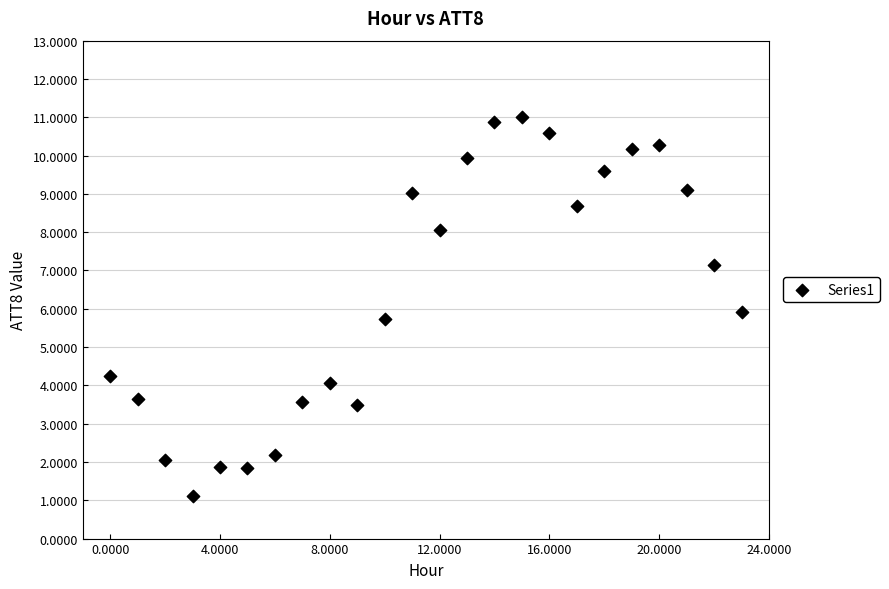

What is the range of Y values (max minus min)?

9.9